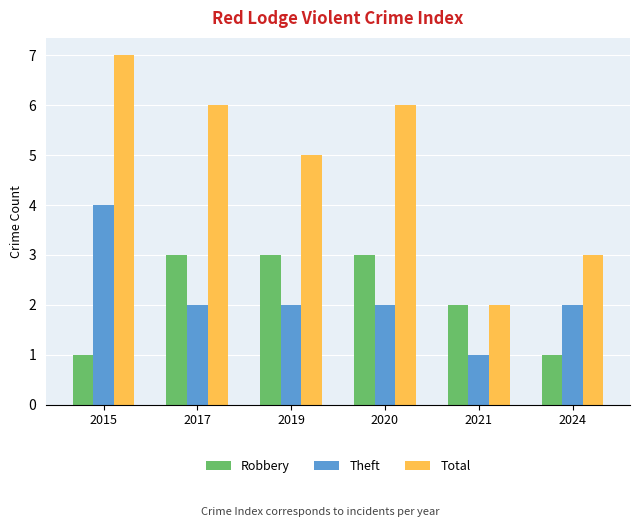

Is it true that Total equals 4 at 2017?

False